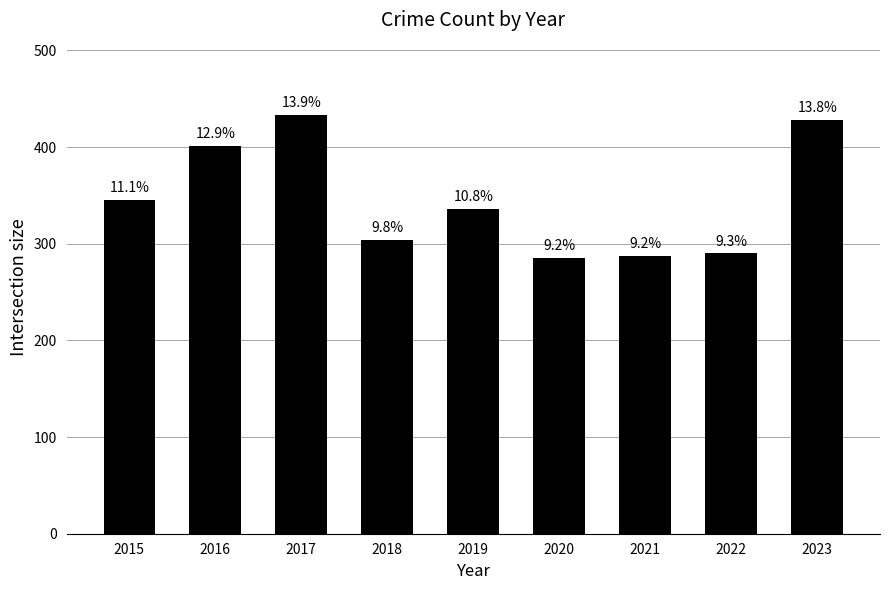

What is the value of the 9th bar from the left?

428